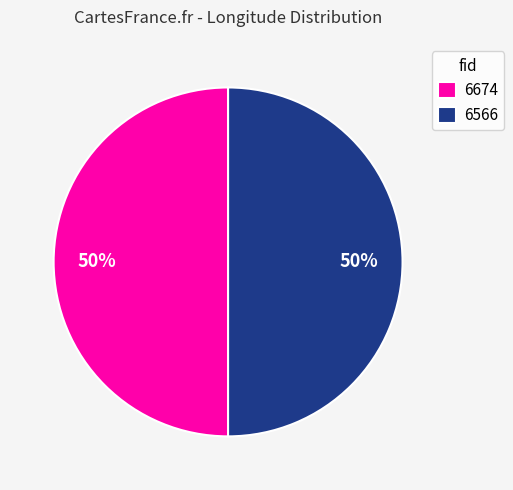

To the nearest percent, what percentage of the pie is 6674?

50%